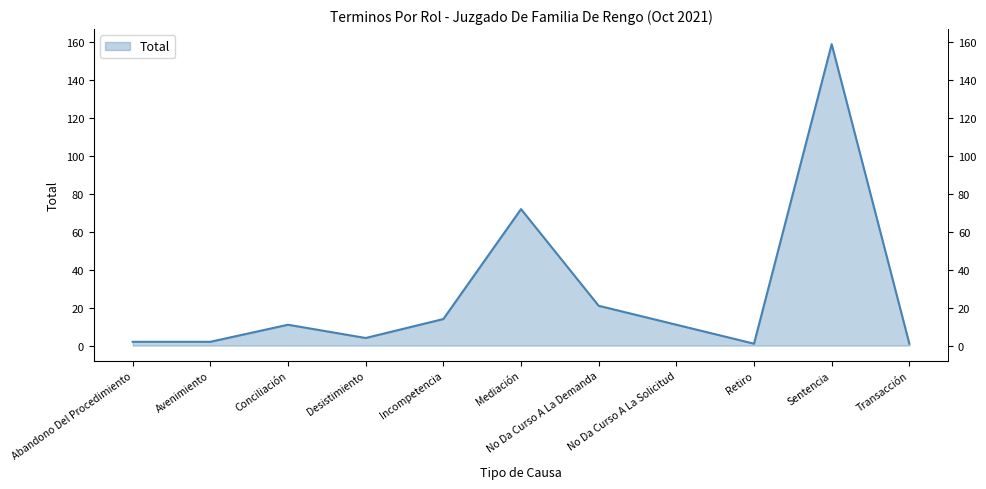

What is the change in value from Conciliación to Incompetencia?

+3